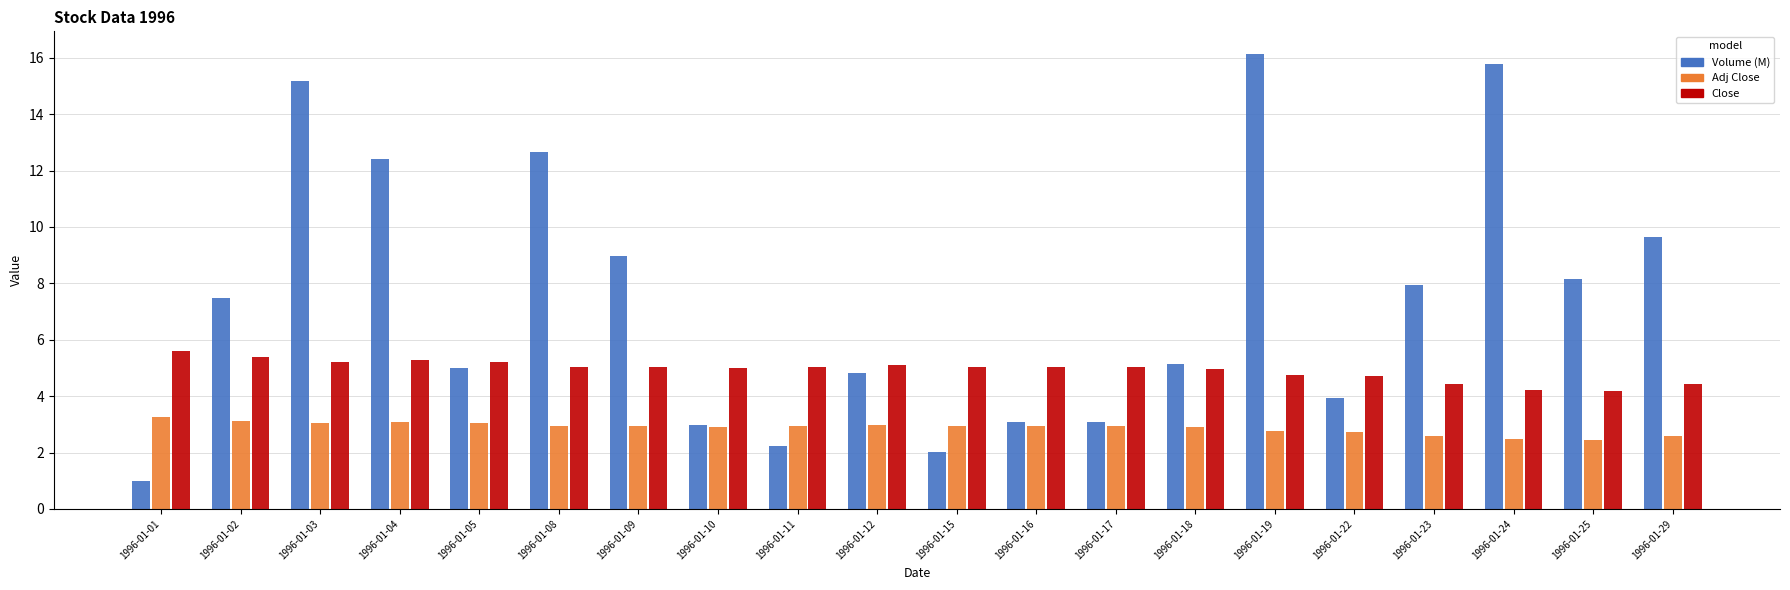

What is the spread (max minus min) of values at 1996-01-04?

9.3